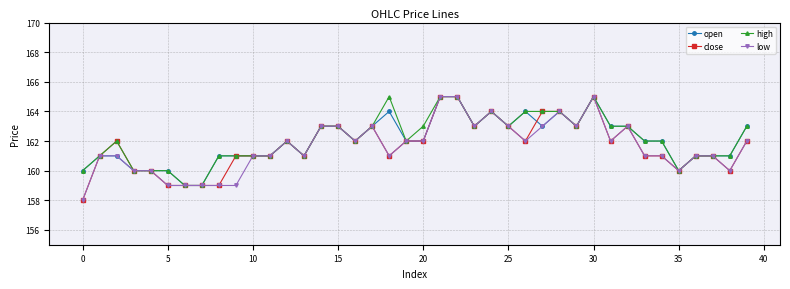

True or false: high has more than 1 interior local peaks.

True